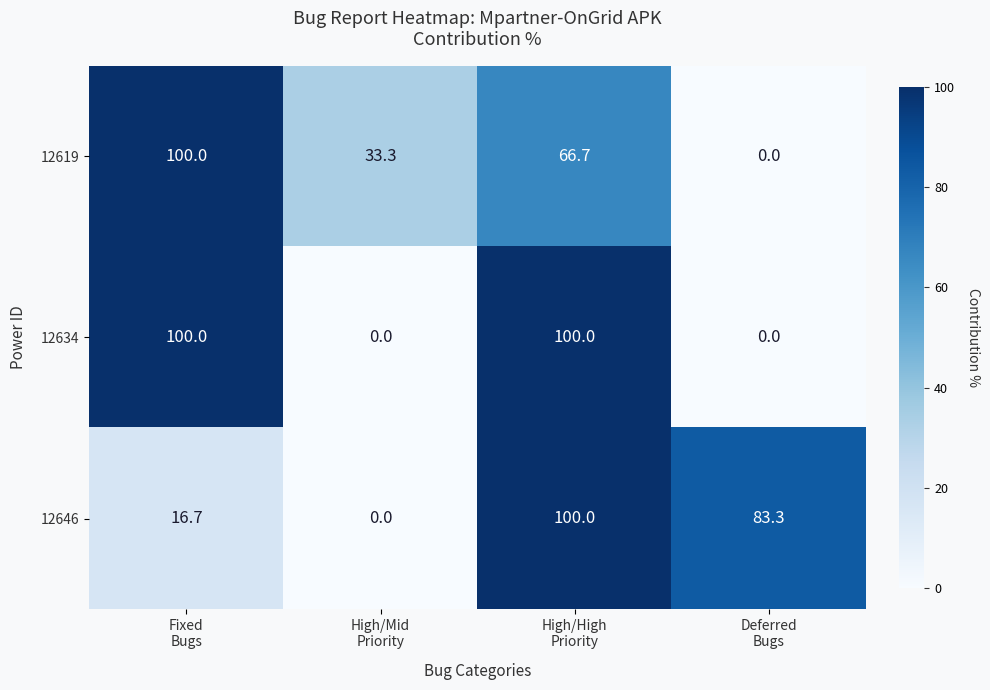

How many data points does each series have?

4